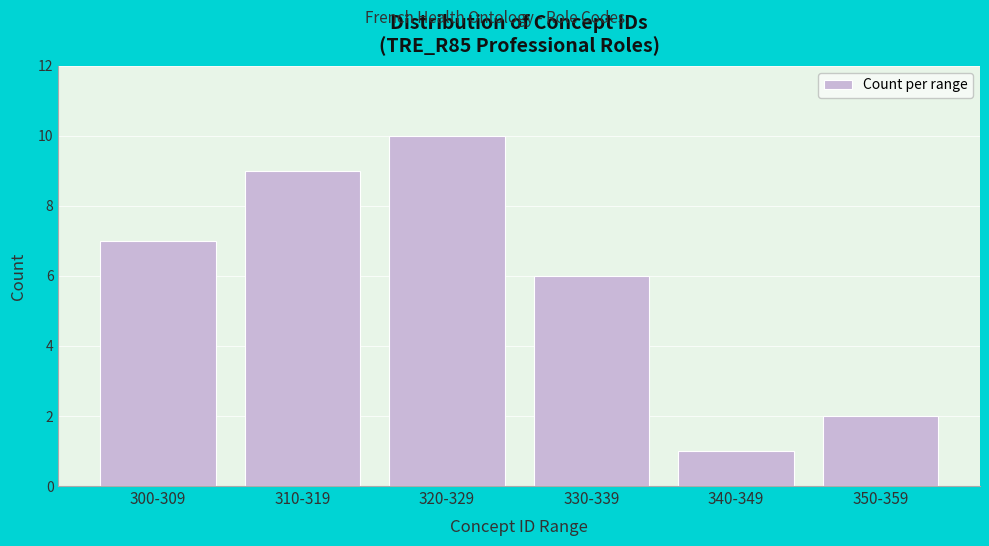

Reading right to left, what are all the values shown in this chart?

2	1	6	10	9	7